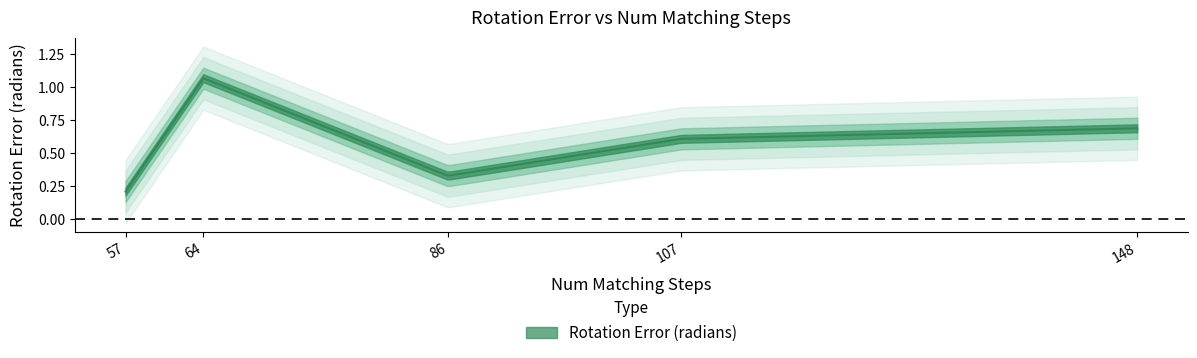

How many lines are shown in the chart?

1